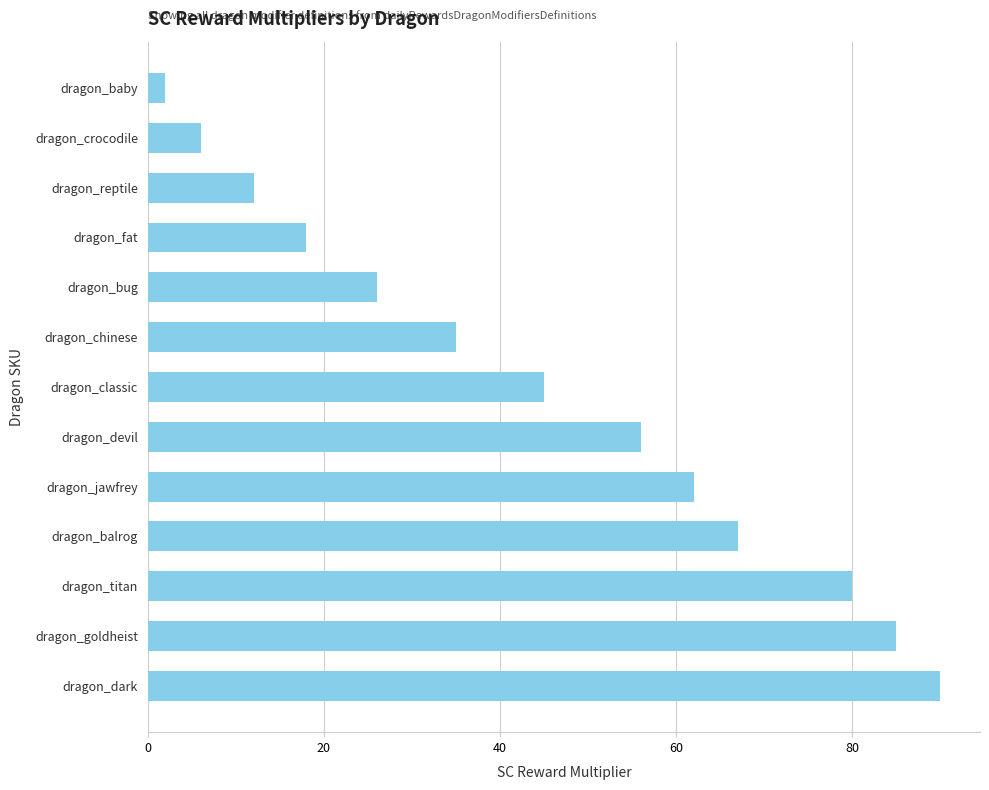

What is the smallest value displayed?

2